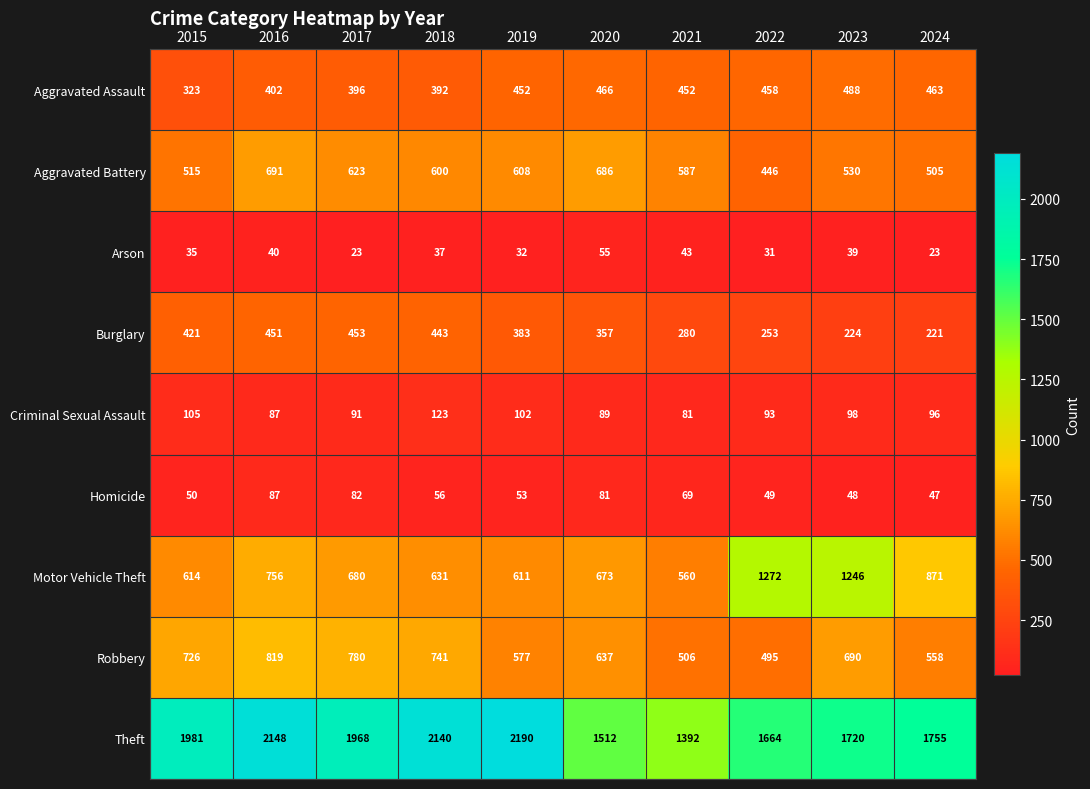

Rank the series by their maximum value, from highest to lowest.

Theft, Motor Vehicle Theft, Robbery, Aggravated Battery, Aggravated Assault, Burglary, Criminal Sexual Assault, Homicide, Arson